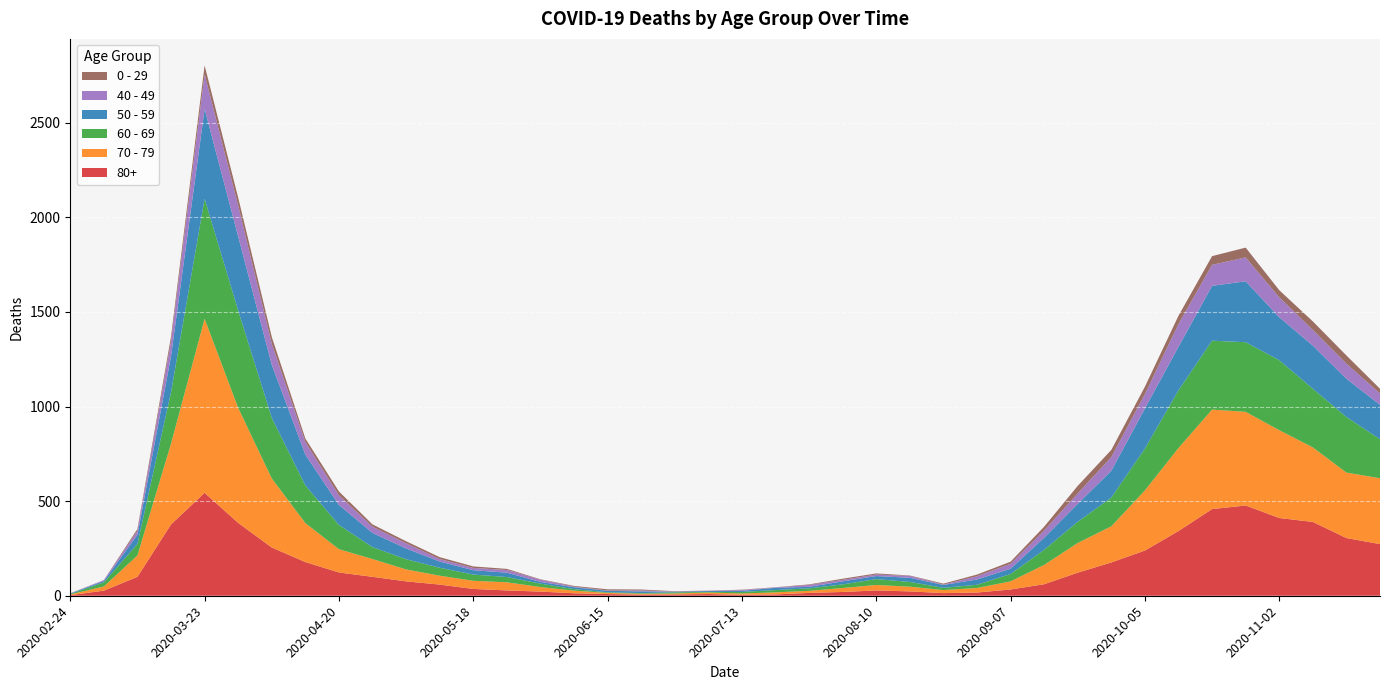

Reading right to left, transcribe all the data shown in this chart.

80+: 273	305	390	411	477	458	342	239	176	122	61	33	17	14	23	28	20	15	7	5	9	7	6	9	13	22	28	36	59	76	100	123	178	255	385	544	377	100	27	3
70 - 79: 348	346	394	464	495	526	439	318	191	157	102	43	24	16	25	29	21	11	11	7	8	5	5	6	14	24	43	43	47	63	94	123	206	365	608	920	427	113	22	4
60 - 69: 206	294	310	370	368	364	305	221	152	112	80	39	17	12	25	31	19	13	12	8	3	6	3	3	8	18	28	33	42	54	63	128	199	320	514	634	272	61	22	2
50 - 59: 182	202	228	227	322	290	230	212	142	95	64	28	28	15	22	16	16	8	12	6	5	3	9	8	10	9	23	23	33	57	75	106	163	281	392	475	190	48	7	3
40 - 49: 60	80	83	105	126	111	120	76	72	55	38	26	17	2	10	8	8	10	2	4	1	1	5	2	3	12	14	12	13	27	33	51	66	111	163	183	79	21	5	0
0 - 29: 25	43	45	38	52	46	44	39	38	40	20	11	9	5	2	6	6	3	1	2	1	2	5	6	4	2	6	8	10	11	12	20	19	36	42	47	25	10	0	1